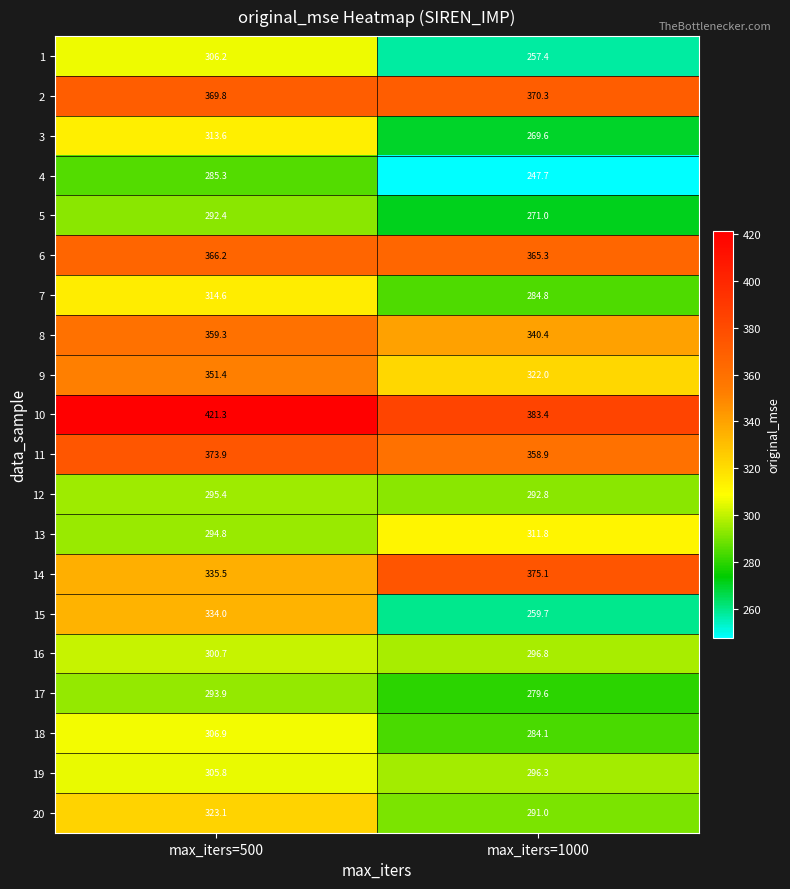

What is the sum of all 20 values?

614.1